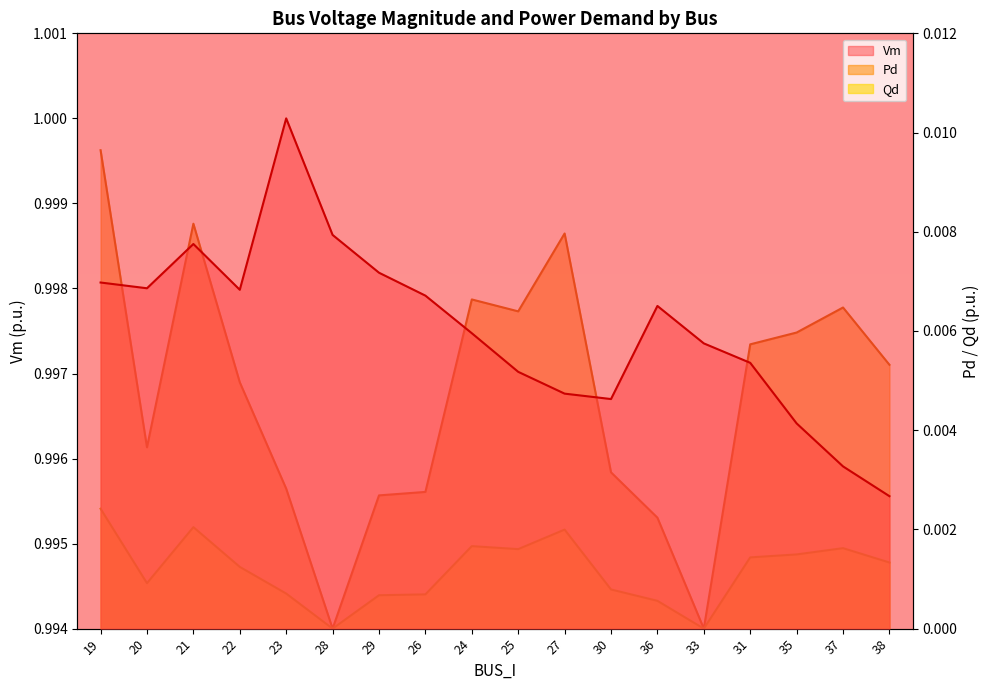

What is the sum of the Vm values at 19 and 27?

2.0